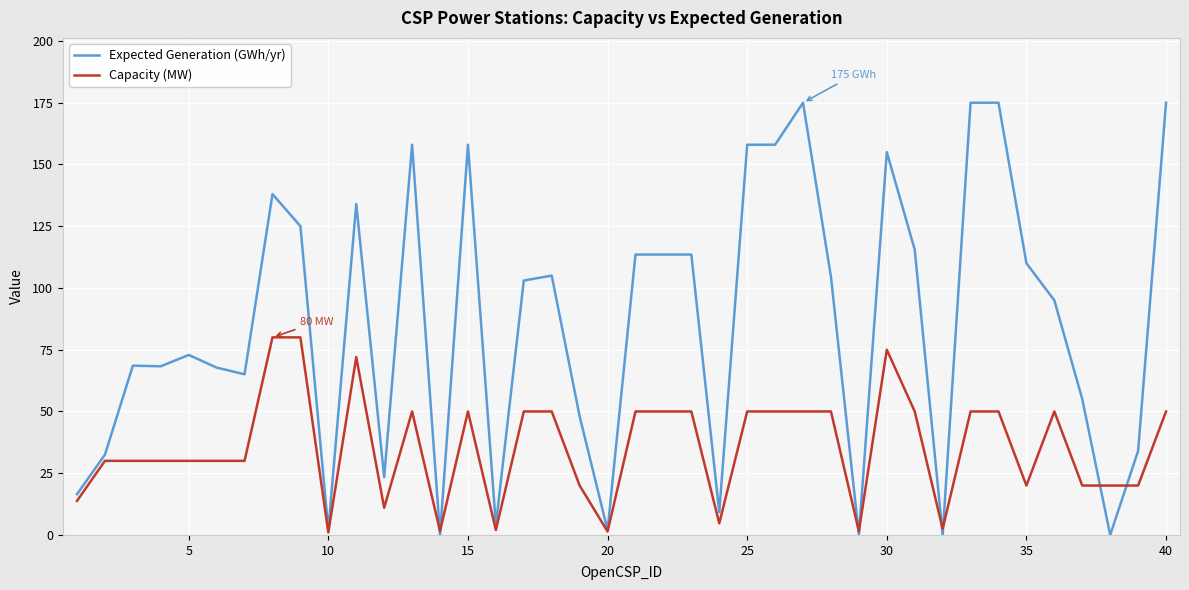

Which series has the largest range (max minus min)?

Expected Generation (GWh/yr)